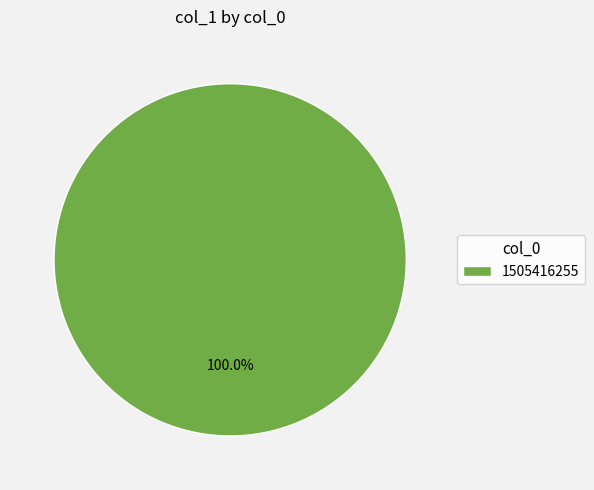

Rank the categories by value from lowest to highest.

1505416255